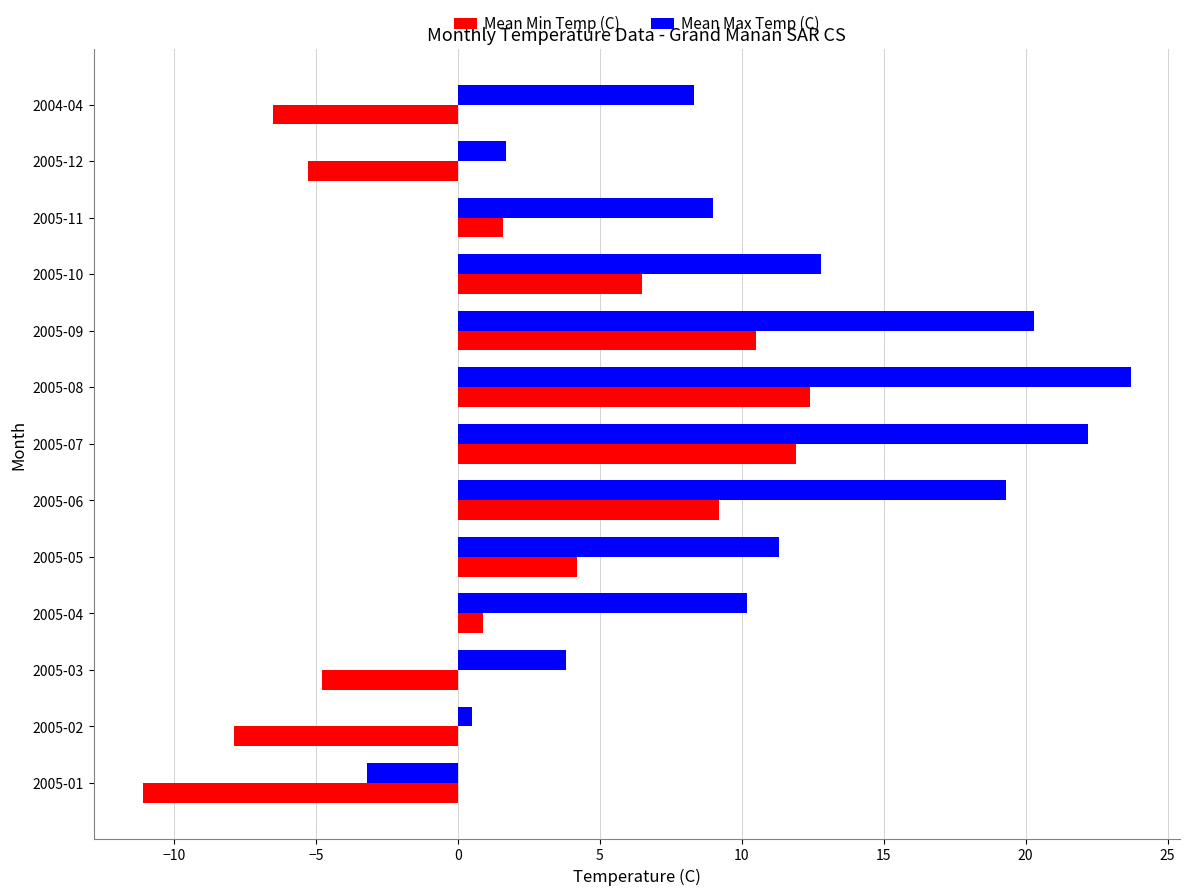

At how many categories does at least one series exceed 1?

11